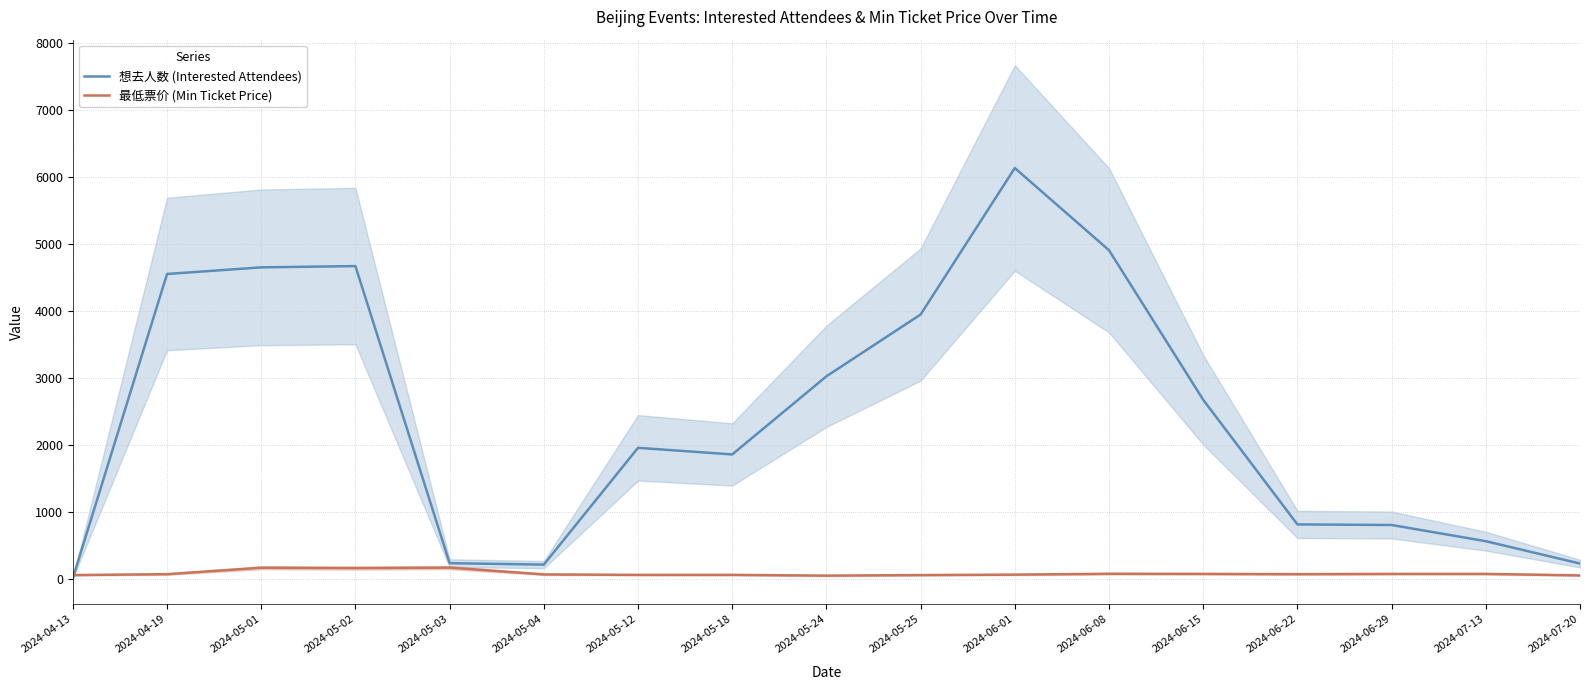

Where do 最低票价 (Min Ticket Price) and 想去人数 (Interested Attendees) first cross each other?

2024-04-13 and 2024-04-19